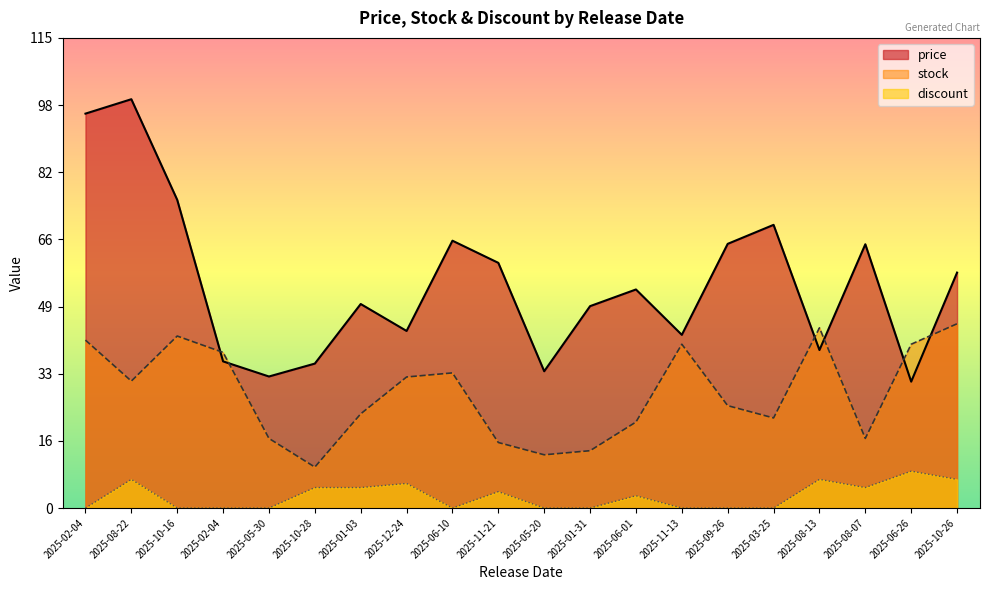

Reading left to right, what are all the values shown in this chart?

price: 96.3	99.8	75.3	35.8	32.1	35.3	49.8	43.2	65.3	59.9	33.4	49.3	53.4	42.3	64.5	69.2	38.6	64.4	30.9	57.5
stock: 41.0	31.0	42.0	38.0	17.0	10.0	23.0	32.0	33.0	16.0	13.0	14.0	21.0	40.0	25.0	22.0	44.0	17.0	40.0	45.0
discount: 0.0	7.0	0.0	0.0	0.0	5.0	5.0	6.0	0.0	4.0	0.0	0.0	3.0	0.0	0.0	0.0	7.0	5.0	9.0	7.0